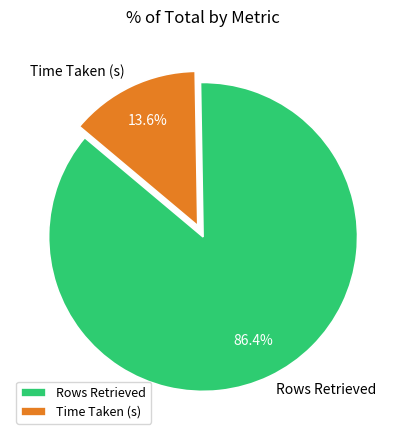

Which has a higher value, Rows Retrieved or Time Taken (s)?

Rows Retrieved